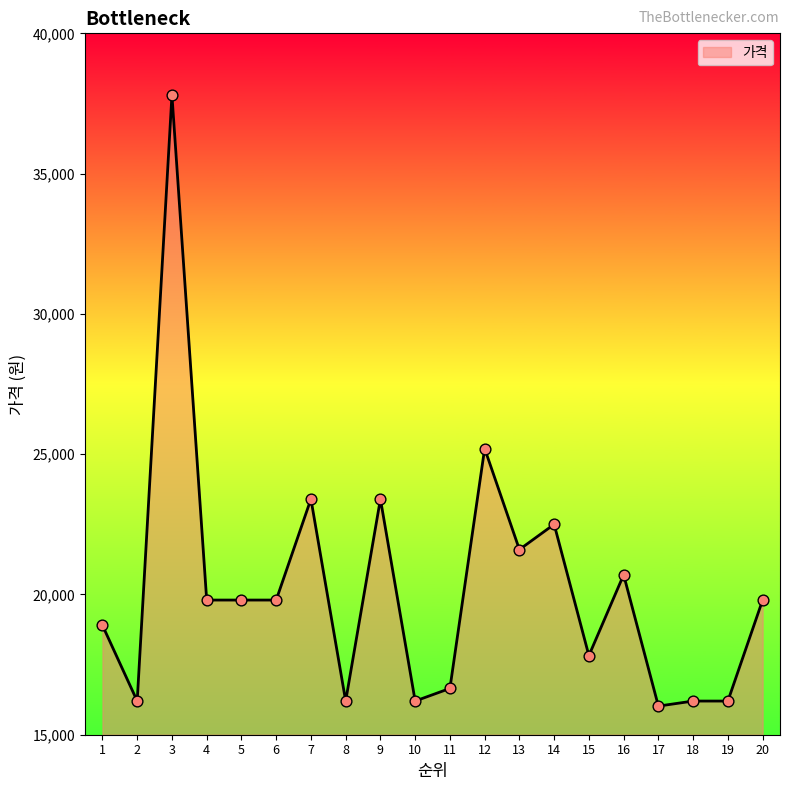

Approximately how many times larger is the value at 17 compared to 18?

1.0